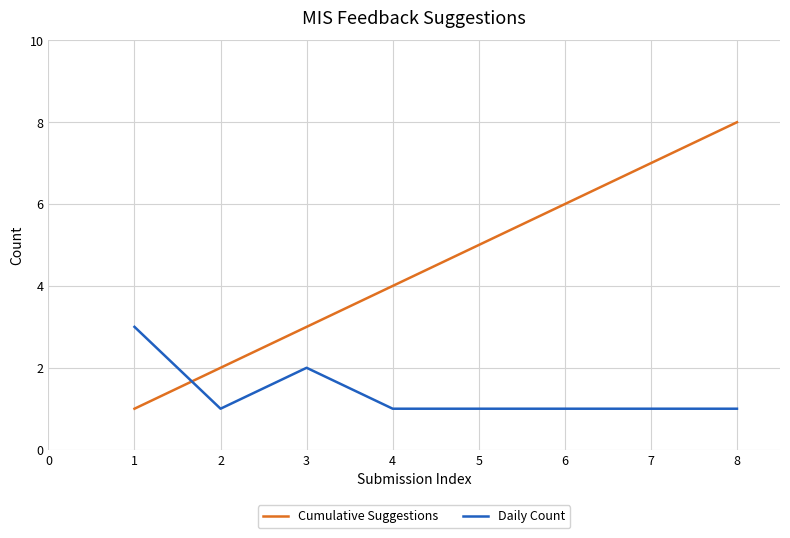

After their last crossing, which series has the higher values: Cumulative Suggestions or Daily Count?

Cumulative Suggestions